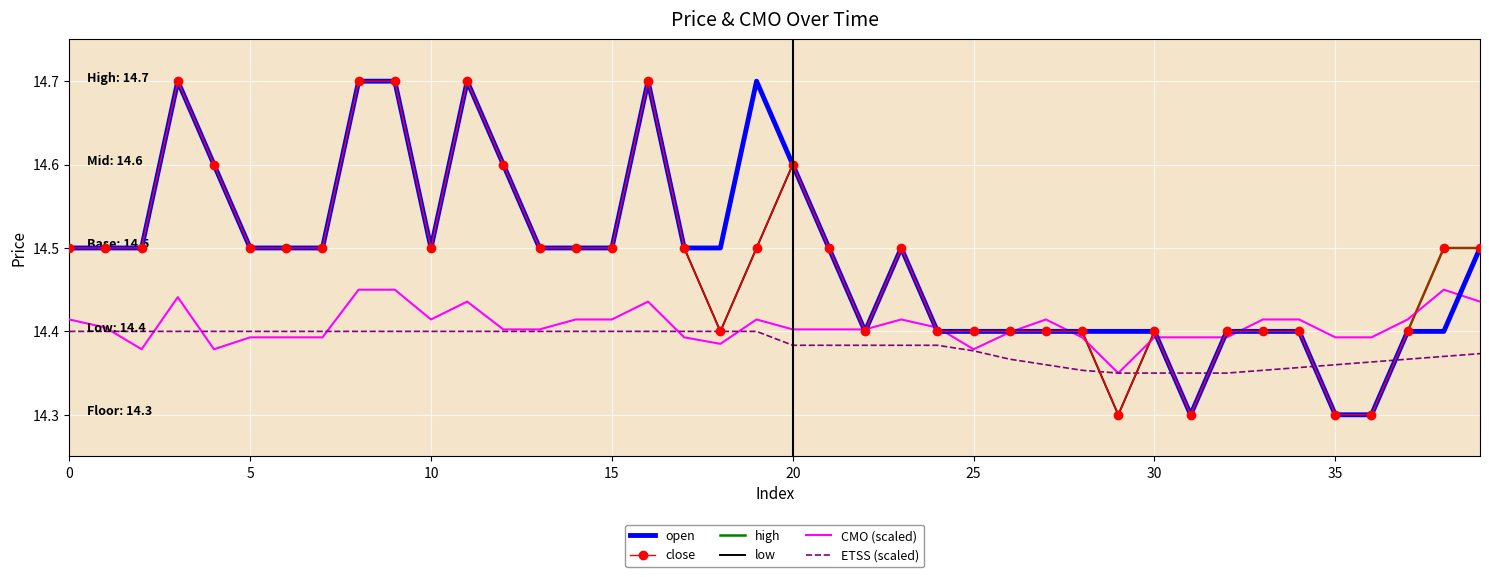

What is the maximum value shown in the chart?

14.7